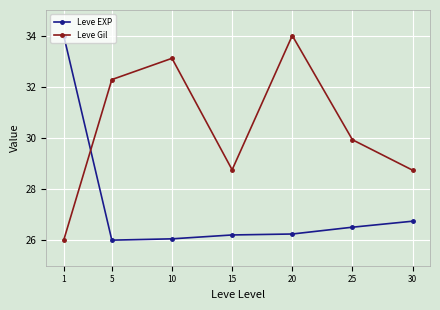

Rank the series at 20 from lowest to highest value.

Leve EXP, Leve Gil